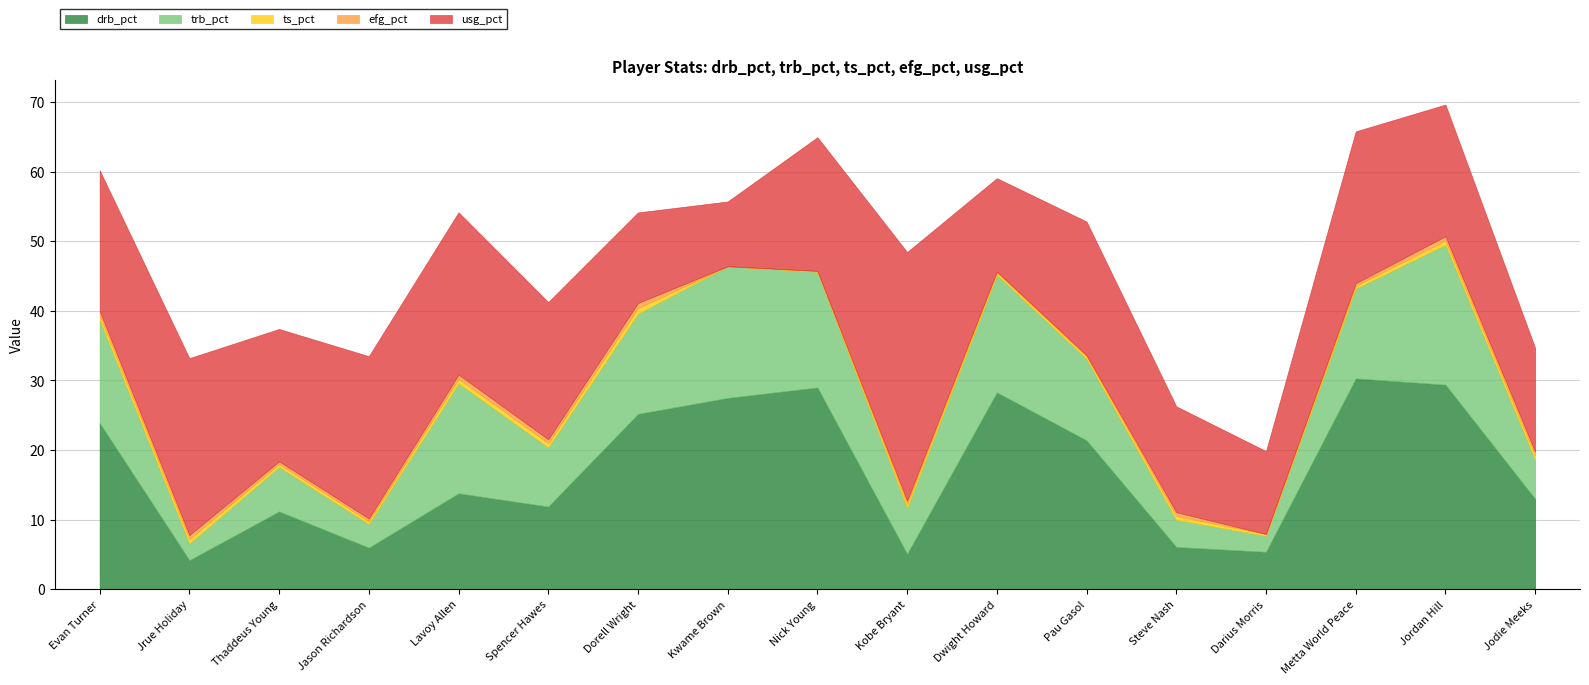

What is the greatest value displayed?

35.7